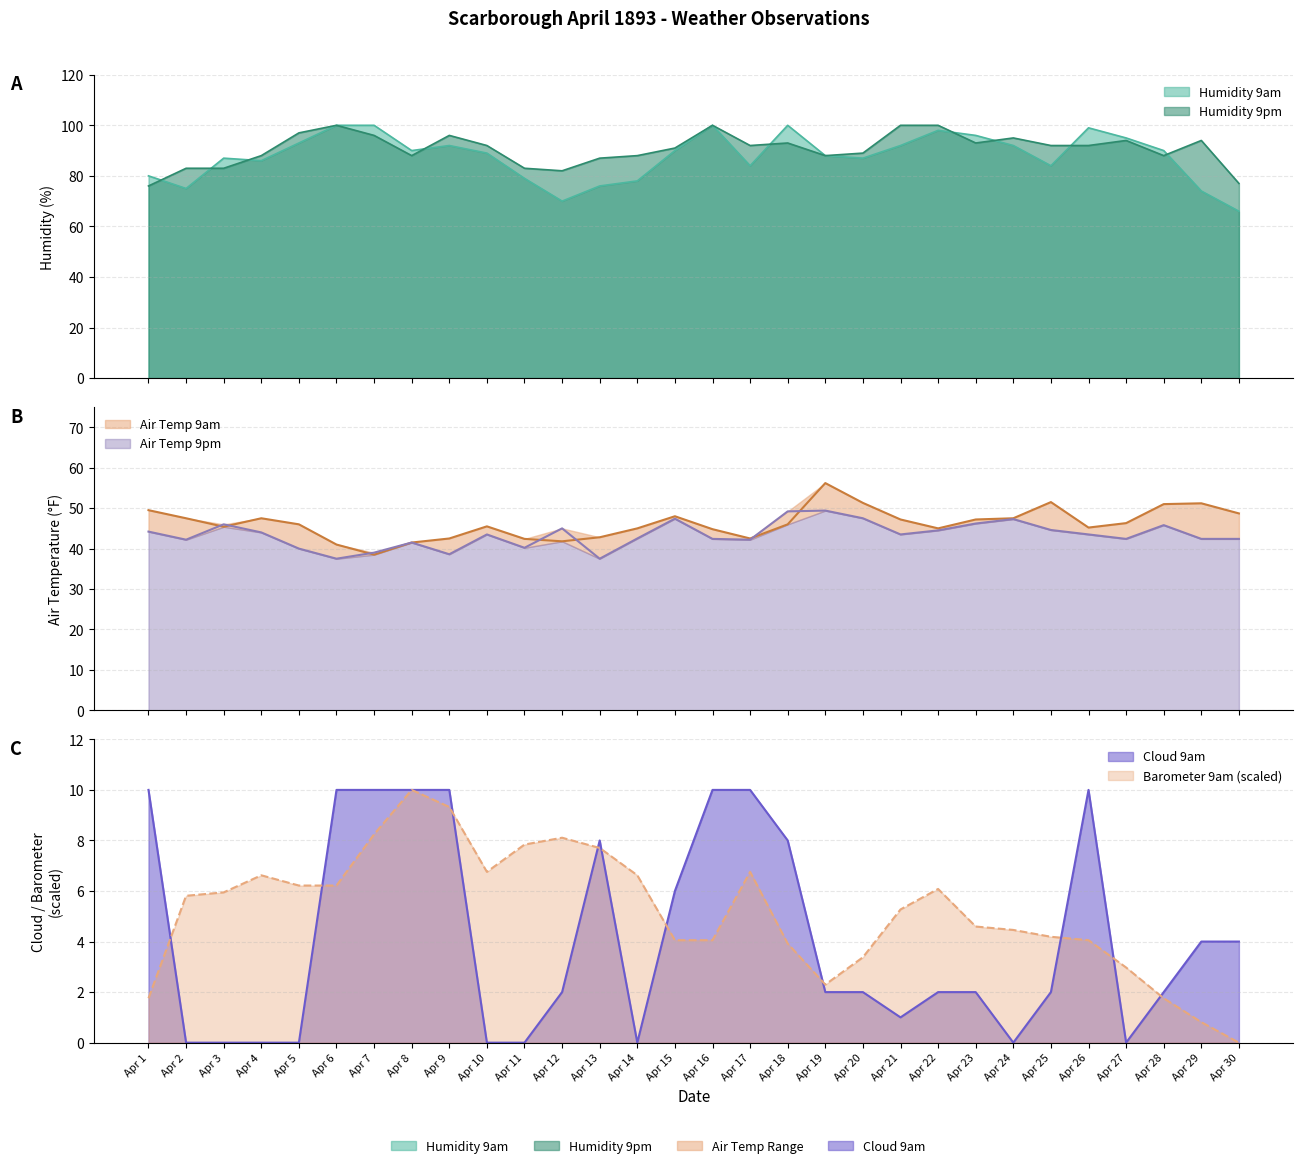

Is it true that Cloud 9am equals 13.1 at Apr 7?

False